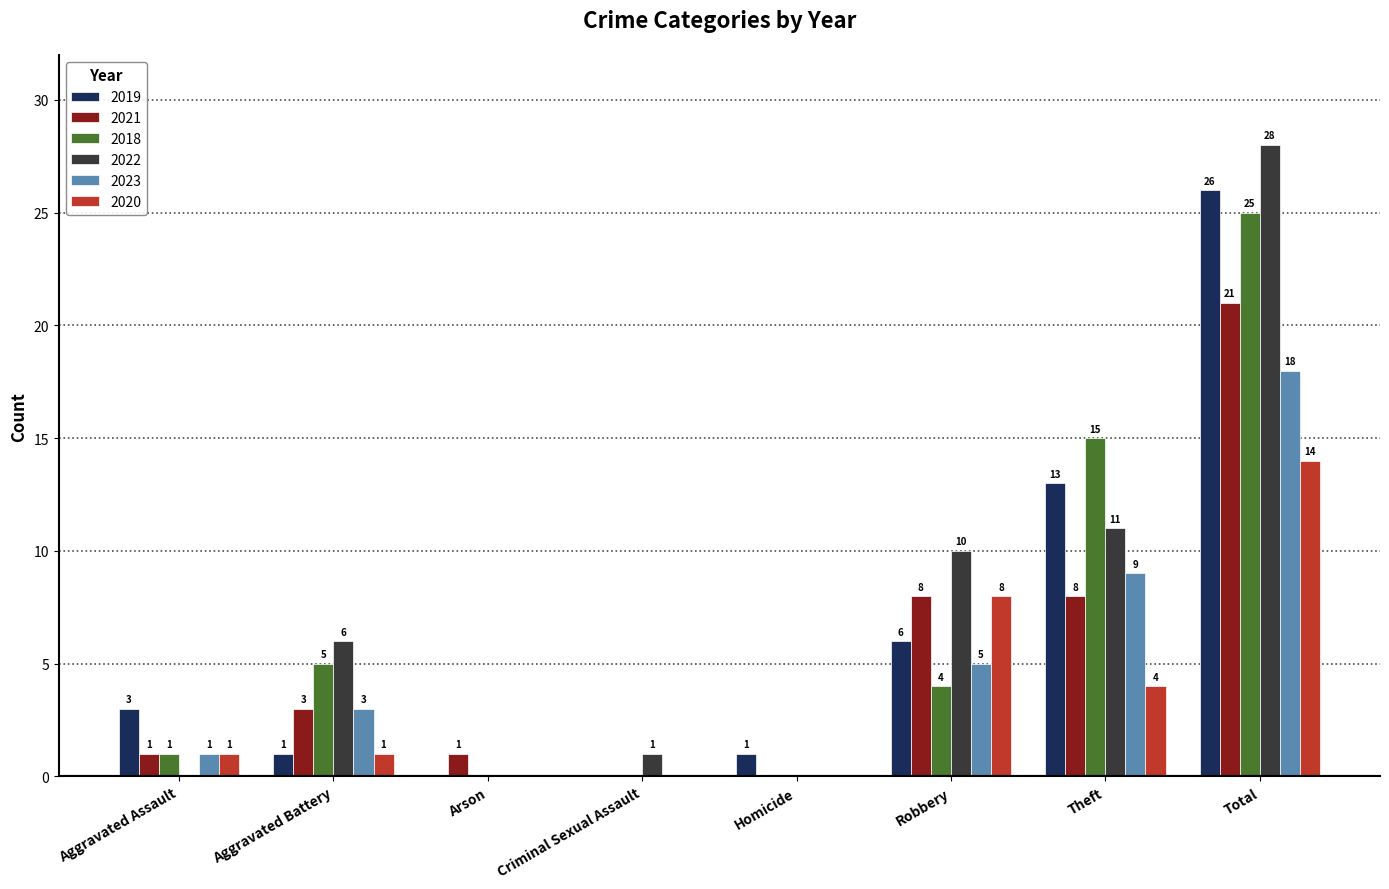

The value of 2023 at Aggravated Battery is 3. True or false?

True